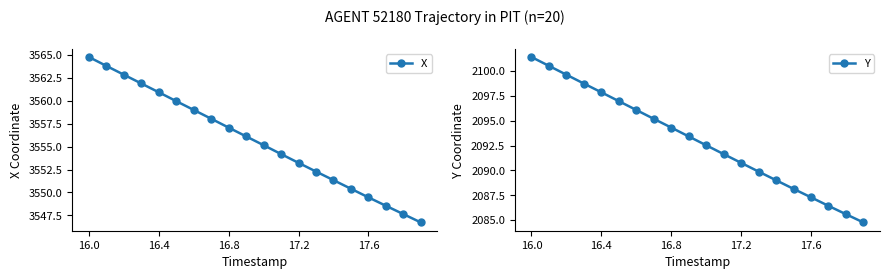

At which label does Y first exceed 2093?

16.0